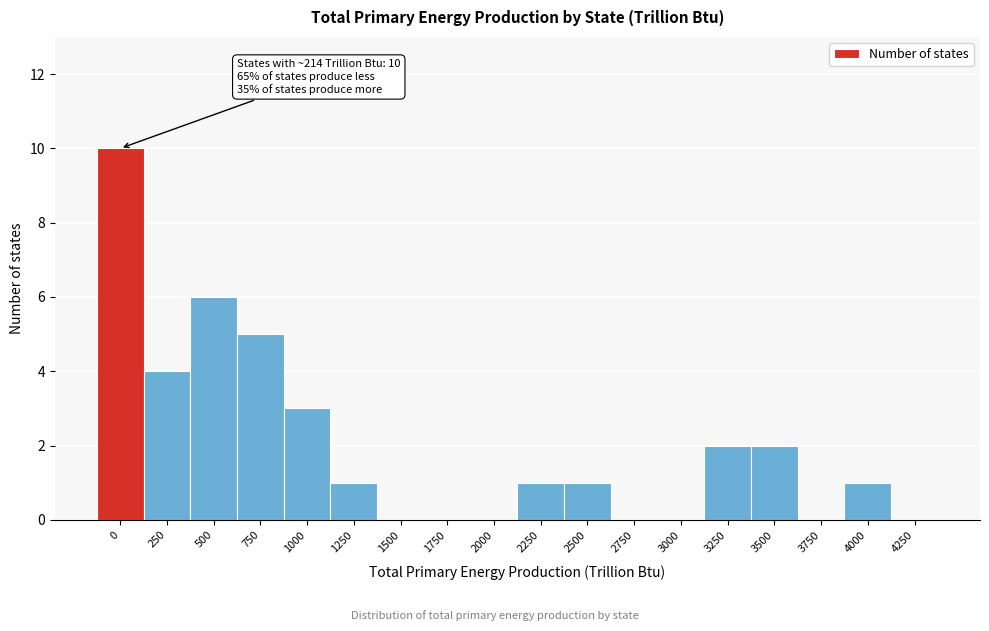

Reading left to right, what are all the values shown in this chart?

0=10	250=4	500=6	750=5	1000=3	1250=1	1500=0	1750=0	2000=0	2250=1	2500=1	2750=0	3000=0	3250=2	3500=2	3750=0	4000=1	4250=0